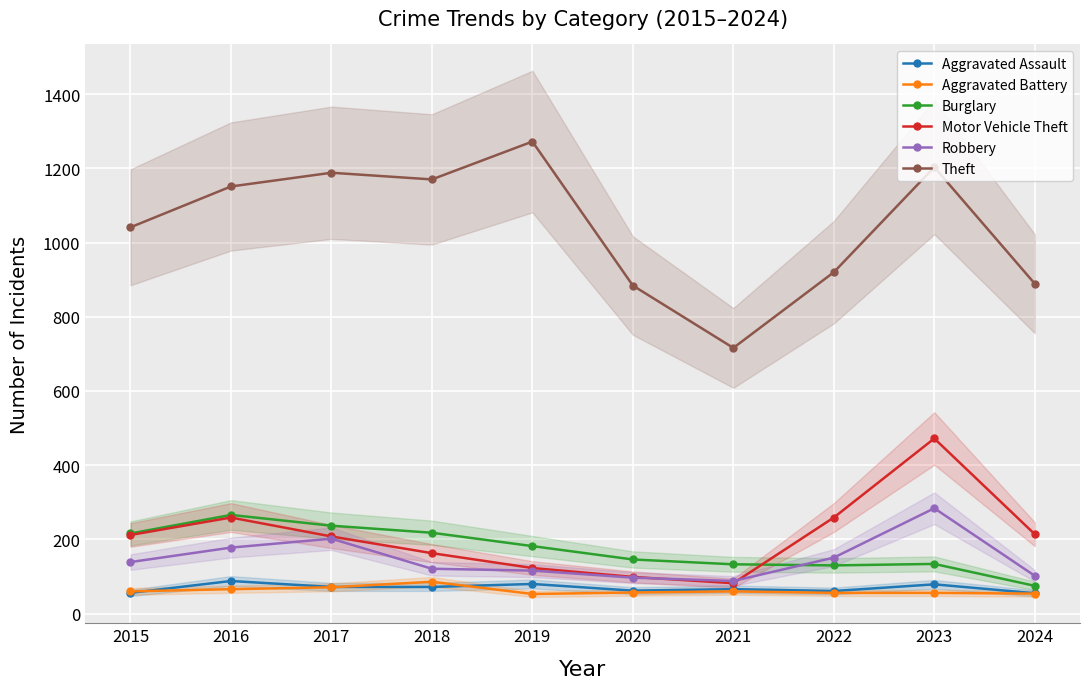

What are all the series names shown in the legend?

Aggravated Assault, Aggravated Battery, Burglary, Motor Vehicle Theft, Robbery, Theft